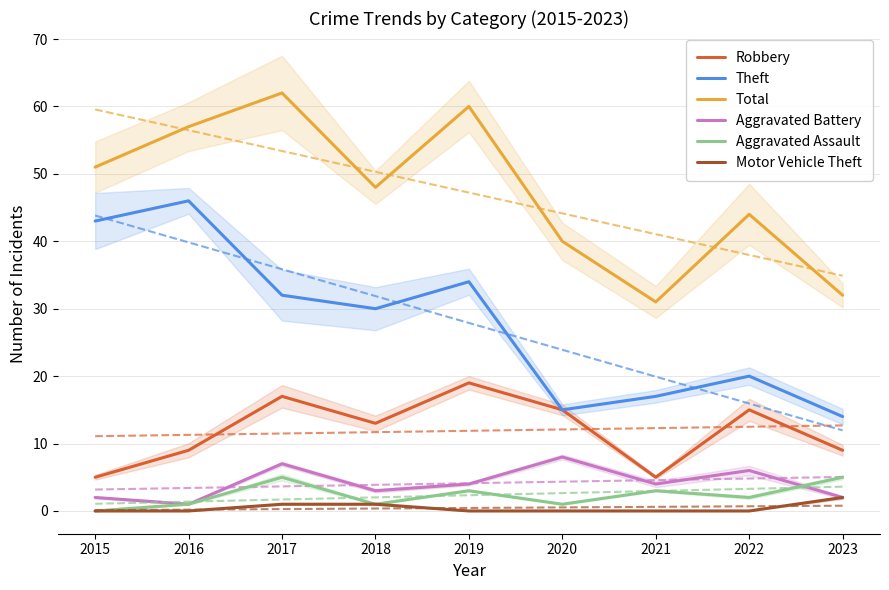

What is the minimum value for Theft?

14